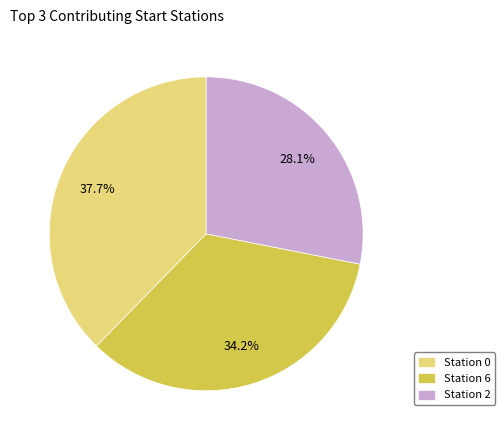

To the nearest percent, what is the average slice percentage?

33%